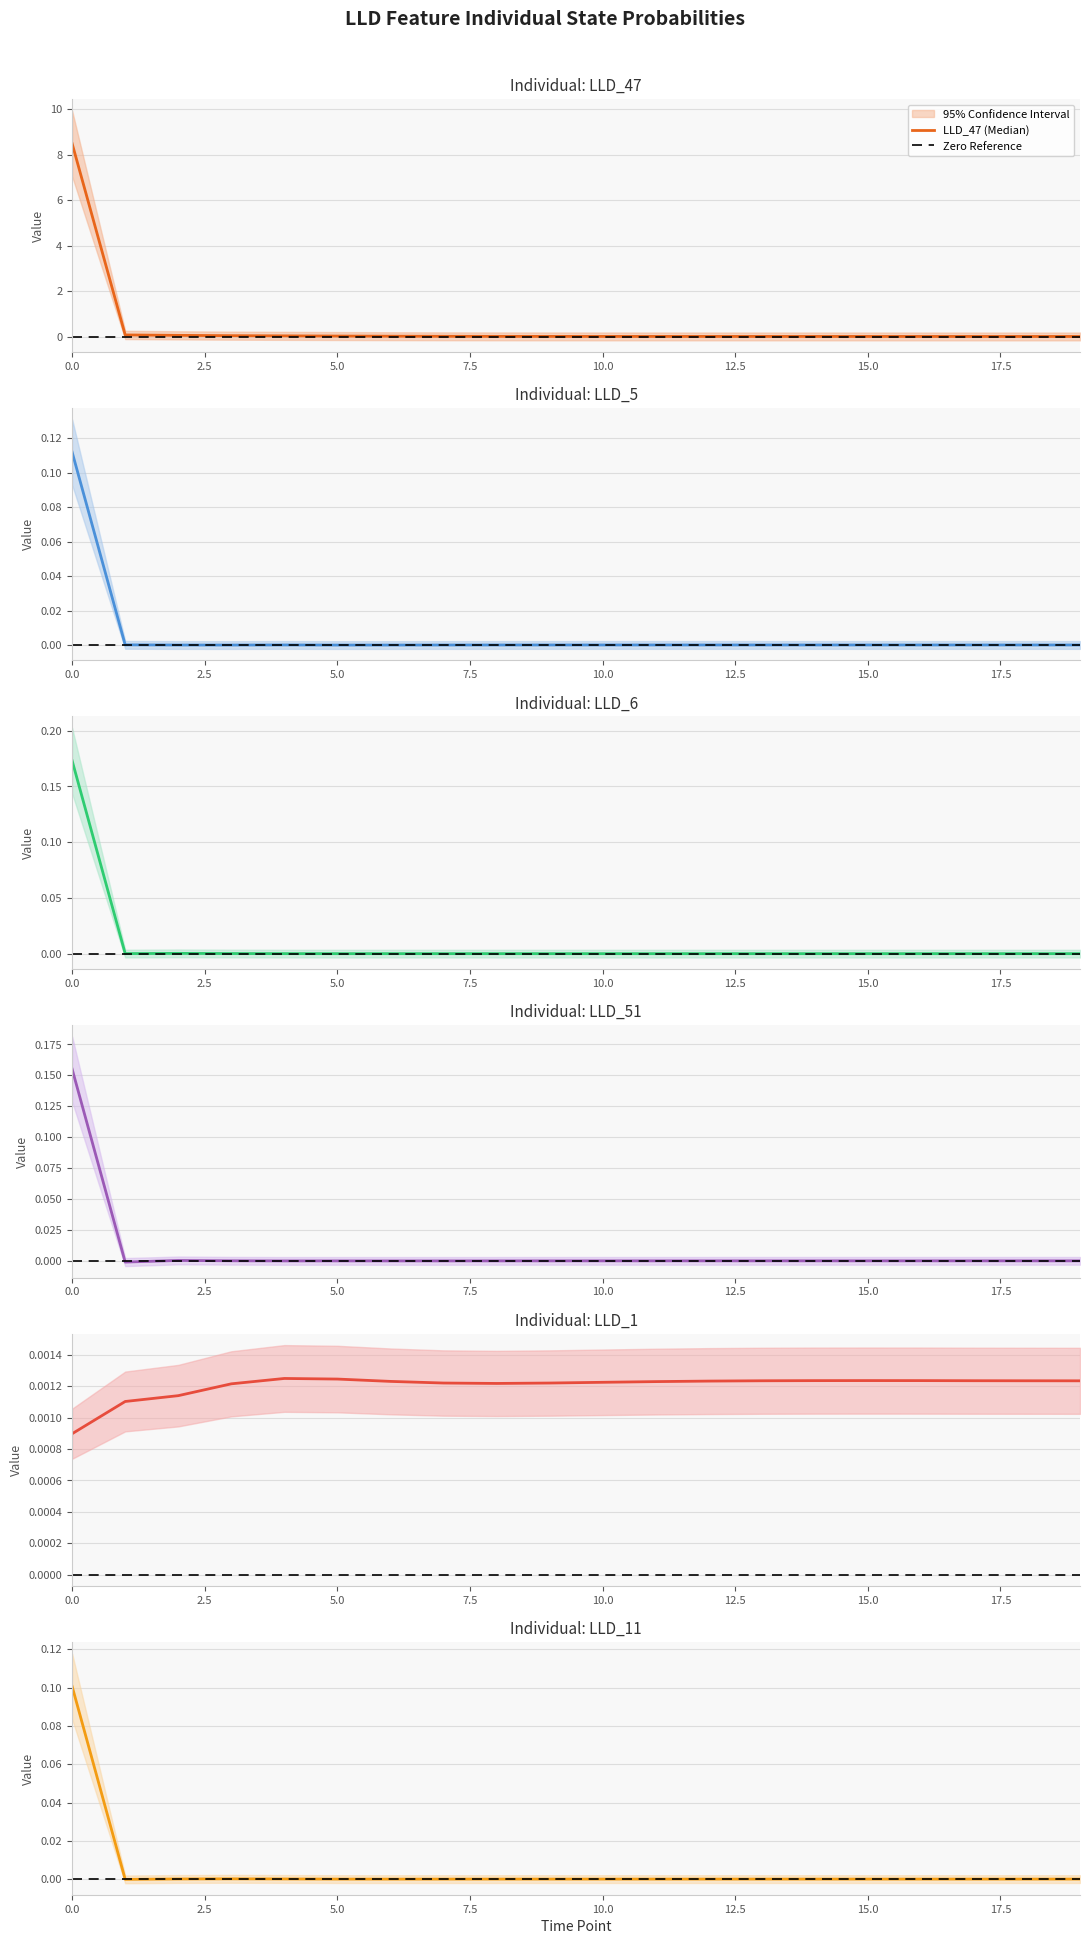

How many values in the LLD_51 series exceed 0?

13